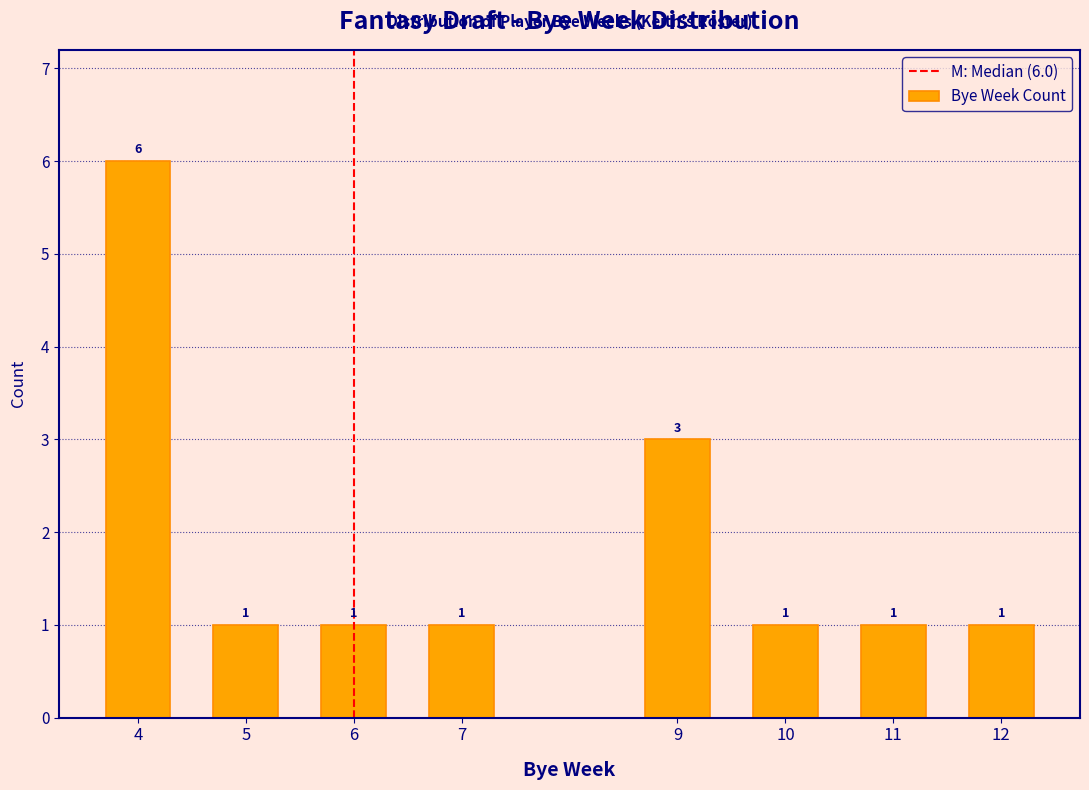

Reading right to left, transcribe all the data shown in this chart.

12=1	11=1	10=1	9=3	7=1	6=1	5=1	4=6